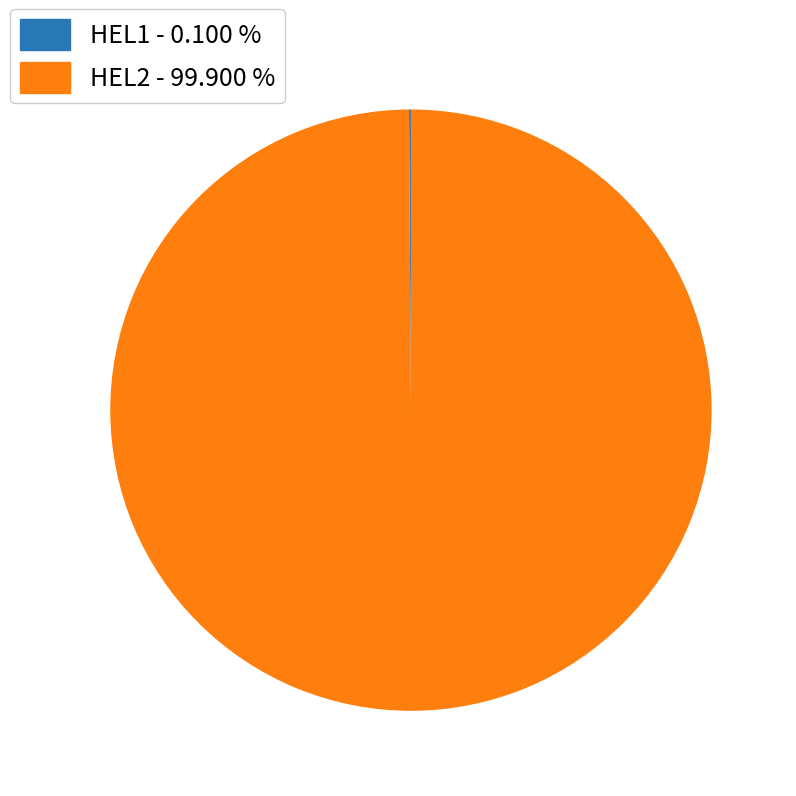

Is there any slice that represents more than half of the pie?

Yes